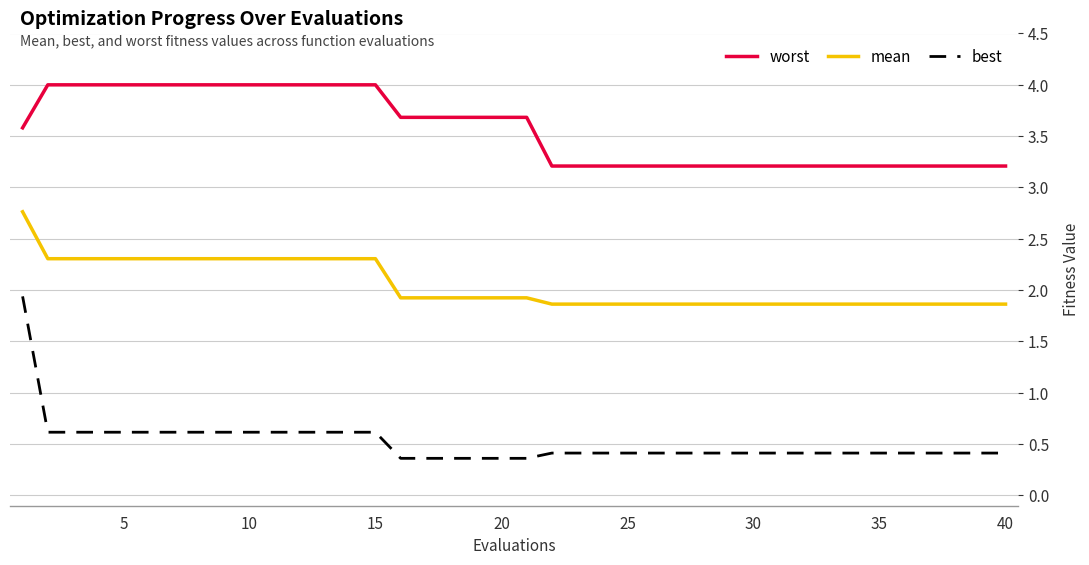

List the series in order of their peak value, highest first.

worst, mean, best